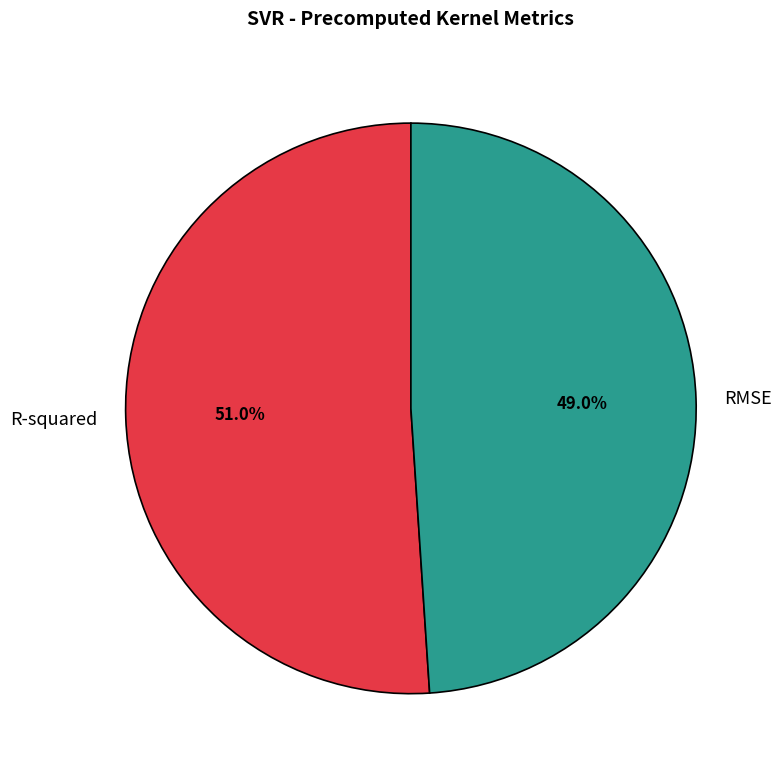

How many segments does this pie chart have?

2